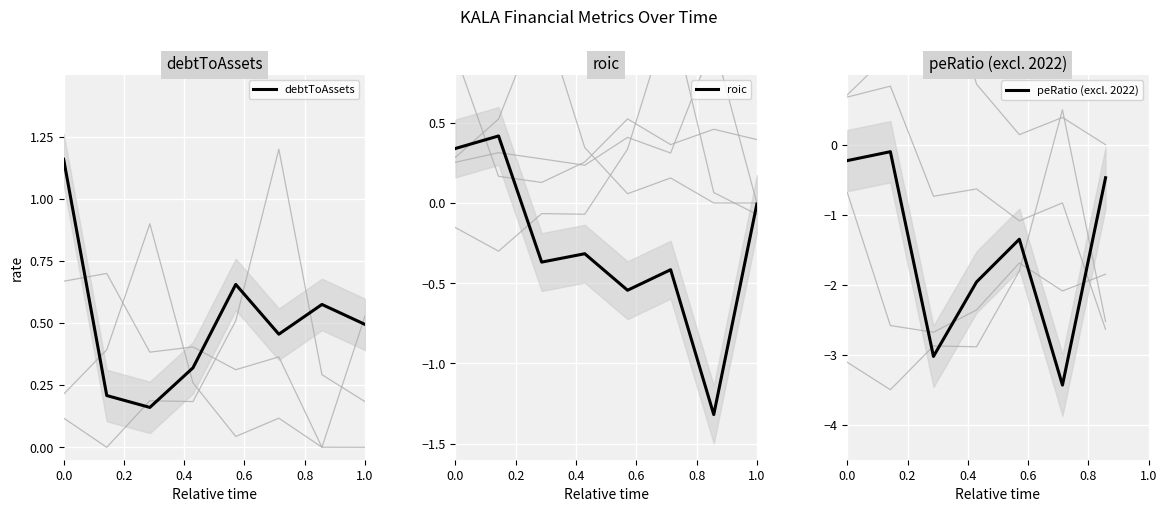

What is the highest value of the roic series?

0.4